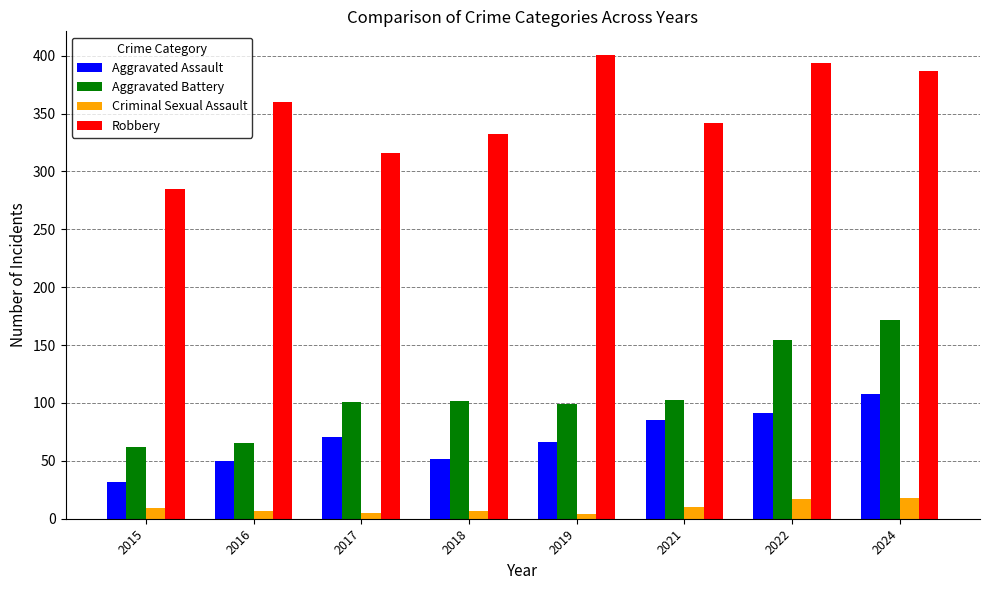

Are the bars grouped side by side (vs. stacked)?

Yes